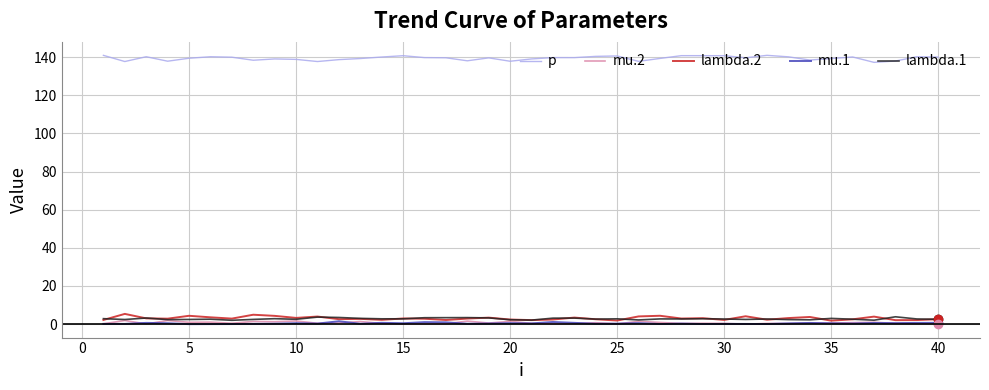

What is the highest value of the p series?

140.9